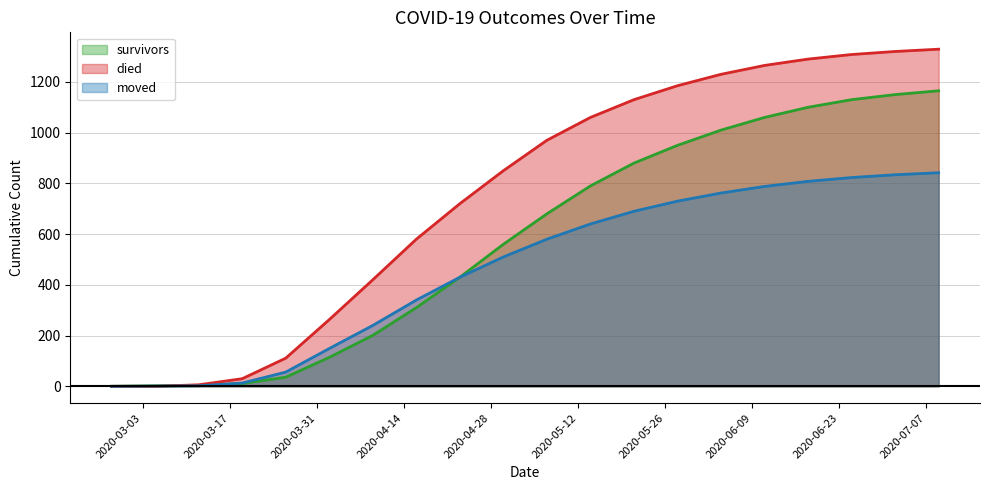

Which series has the largest total across all categories?

died